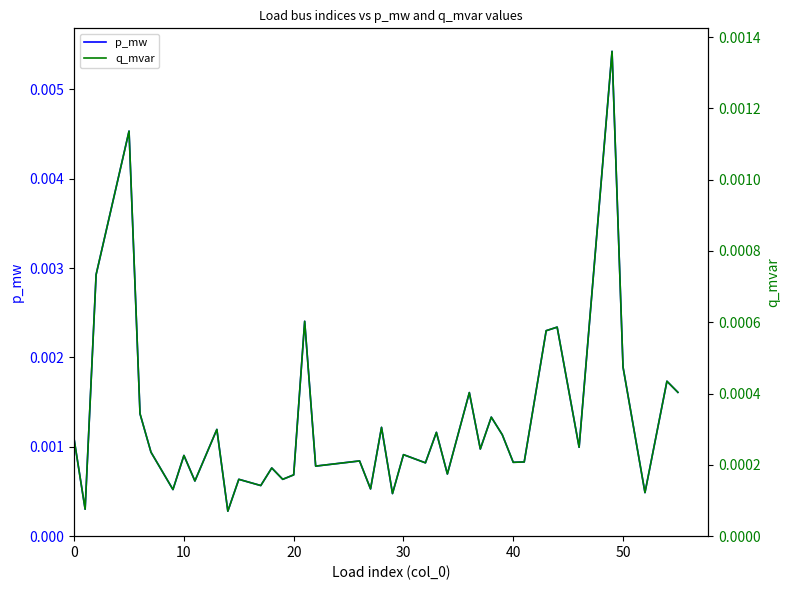

How many distinct data groups are displayed?

2